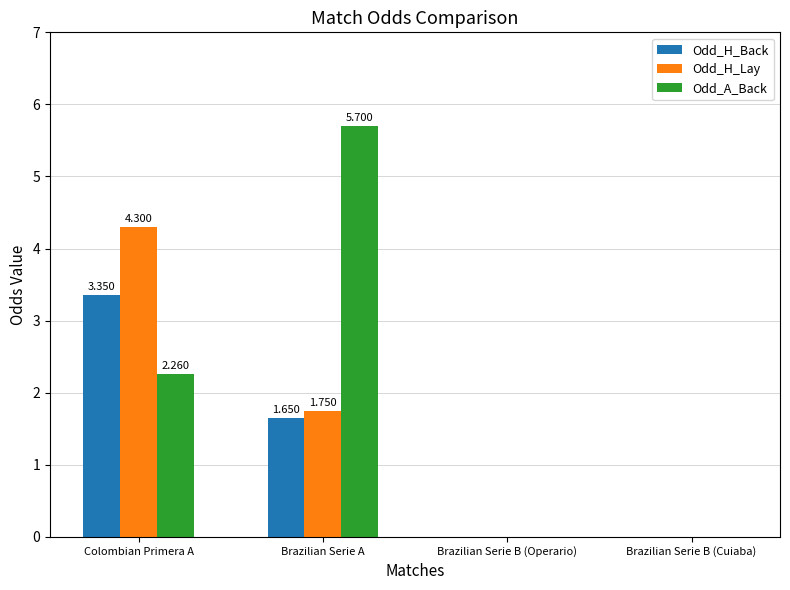

True or false: Odd_H_Lay has a value of 4.3 at Colombian Primera A.

True